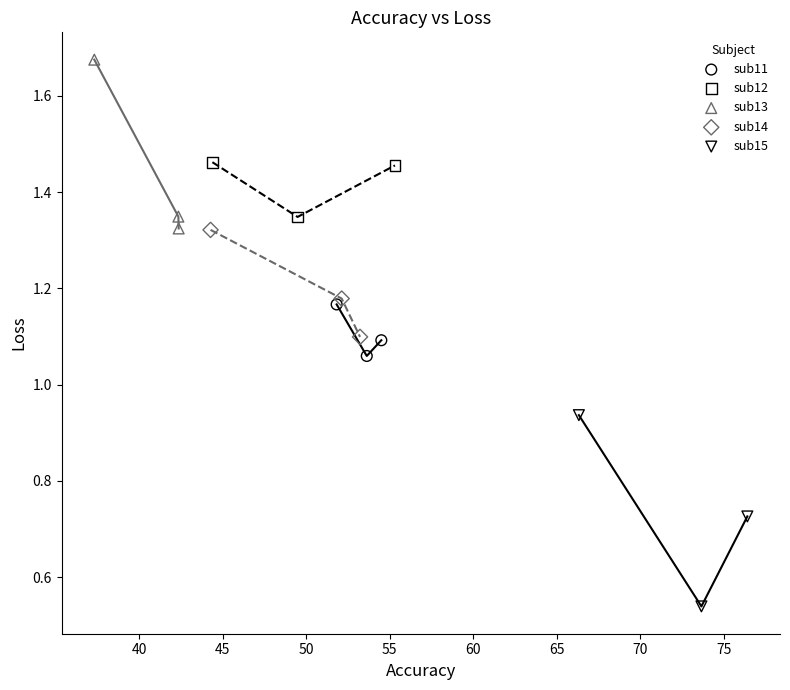

Which series contains the lowest Y value?

sub15